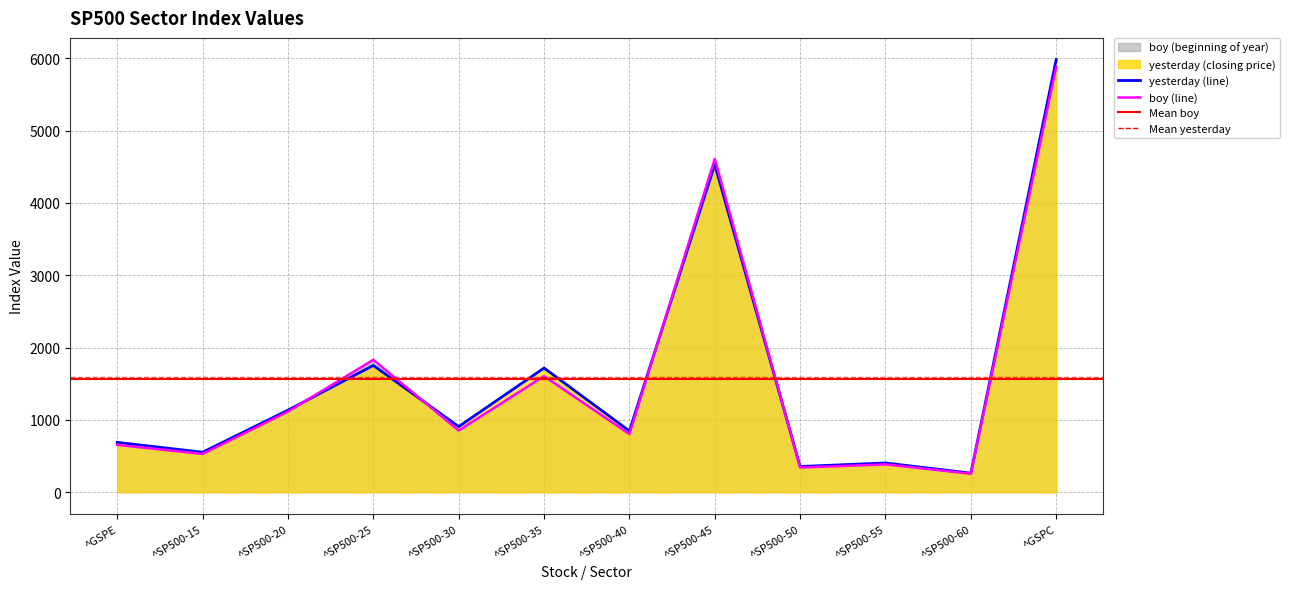

Reading left to right, transcribe all the data shown in this chart.

yesterday (line): 689.7	553.2	1134.8	1753.3	907.9	1717.5	847.1	4530.2	355.7	404.6	264.2	5983.2
boy (line): 654.9	529.8	1115.7	1831.2	853.7	1604.7	804.5	4609.5	341.7	385.0	255.9	5881.6